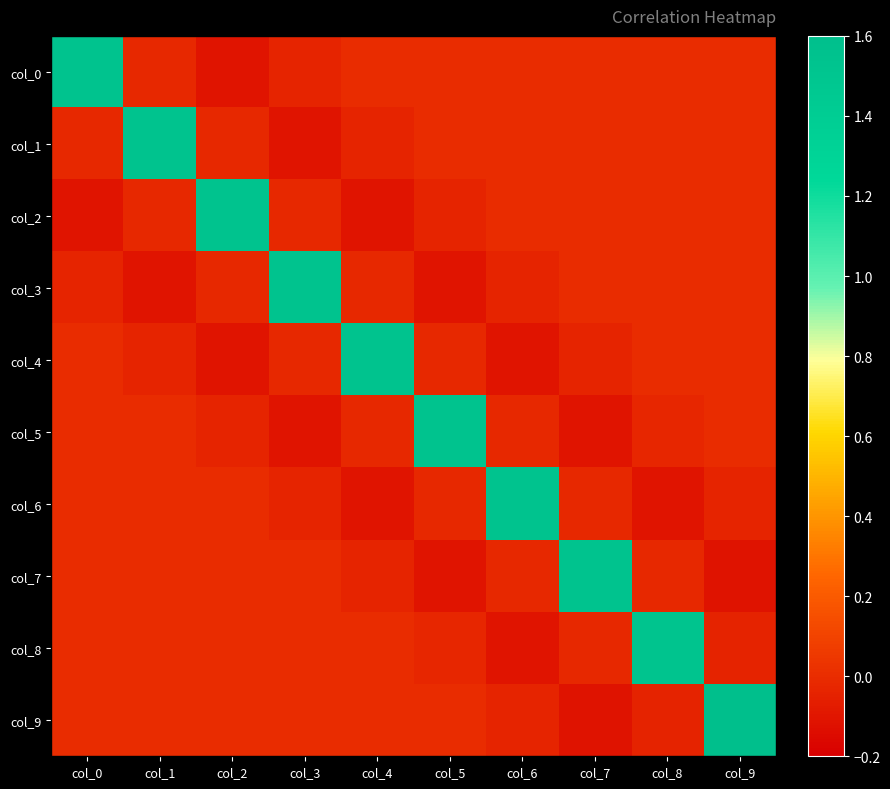

What is the maximum value shown in the chart?

1.6